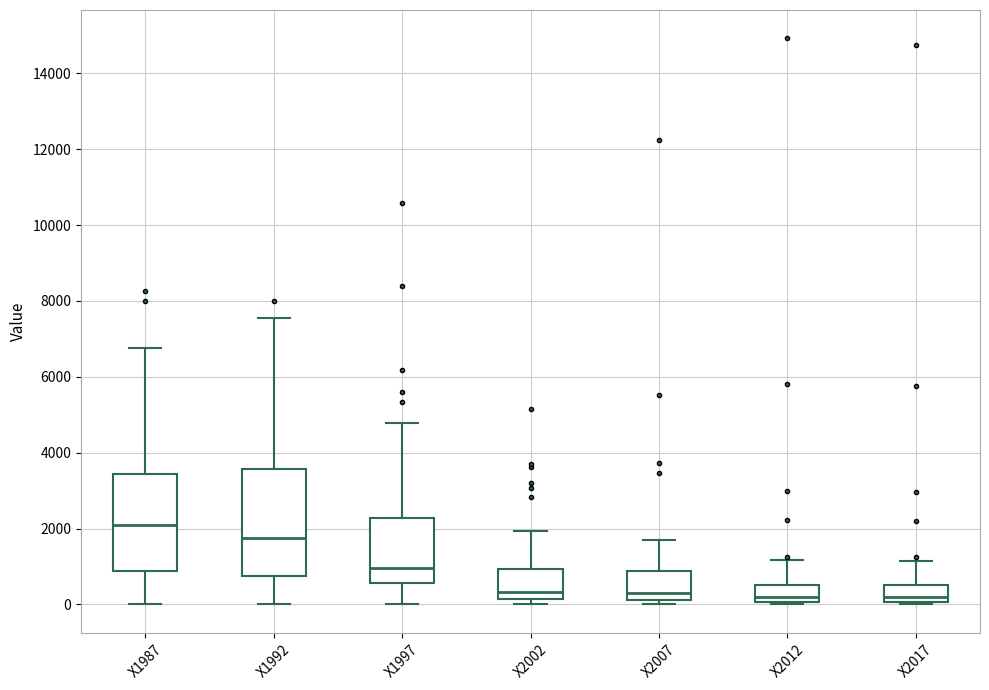

Where does the median line of the box for X2002 sit on the y-axis? The values are not printed on the chart, so give them approximately, as read against the axis.

400